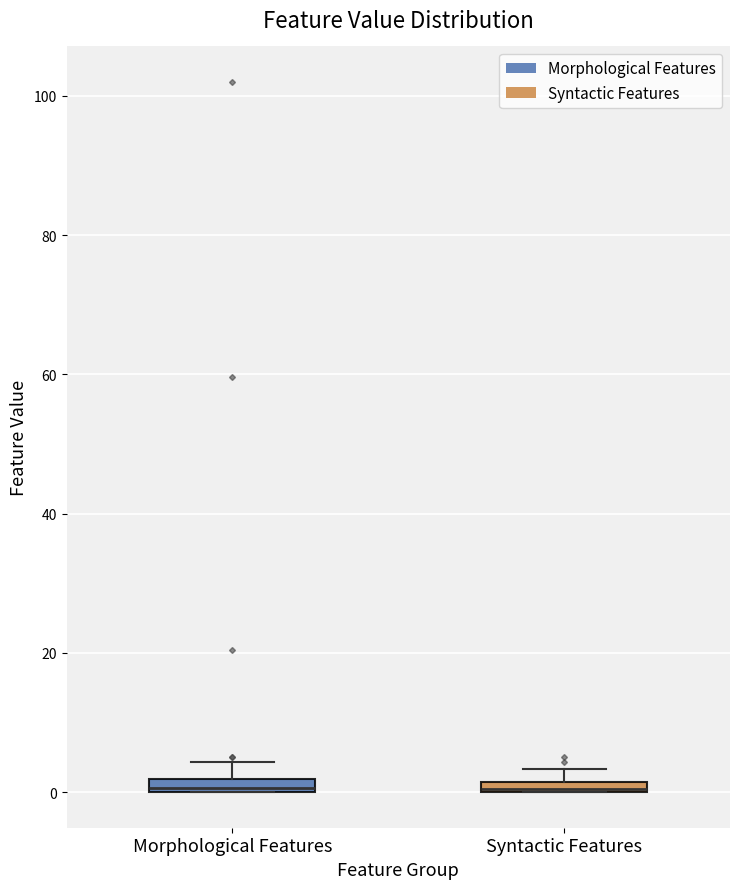

Where does the upper whisker of the box for Morphological Features end on the y-axis? The values are not printed on the chart, so give them approximately, as read against the axis.

4